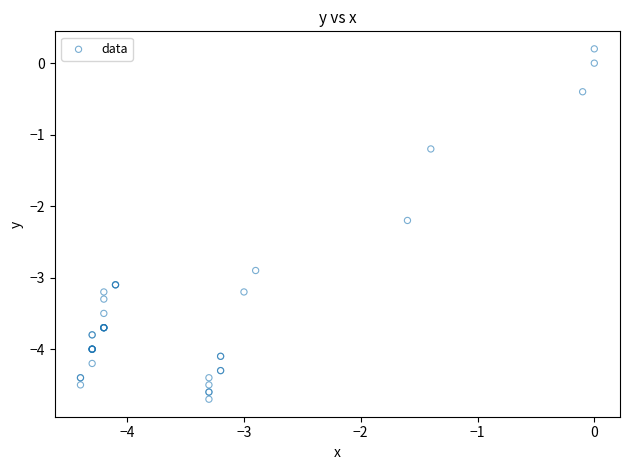

What Y value in the scatter plot is closest to -2?

-2.2